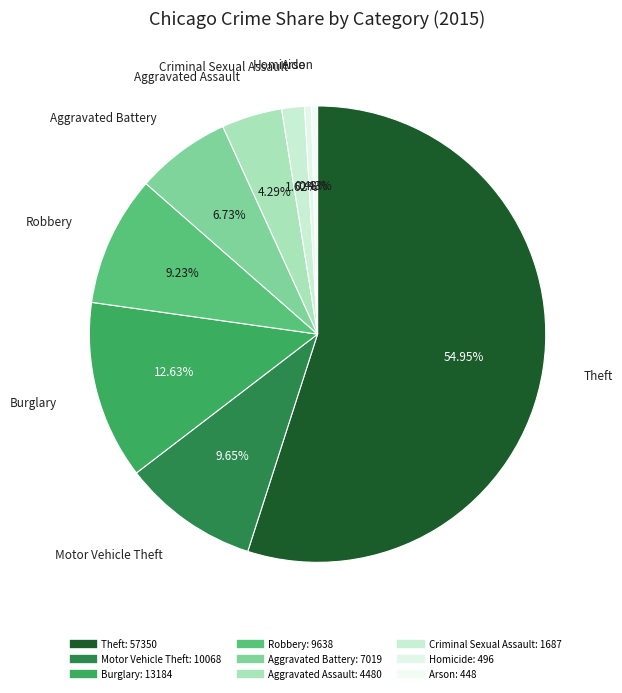

Rank the categories by value from highest to lowest.

Theft, Burglary, Motor Vehicle Theft, Robbery, Aggravated Battery, Aggravated Assault, Criminal Sexual Assault, Homicide, Arson